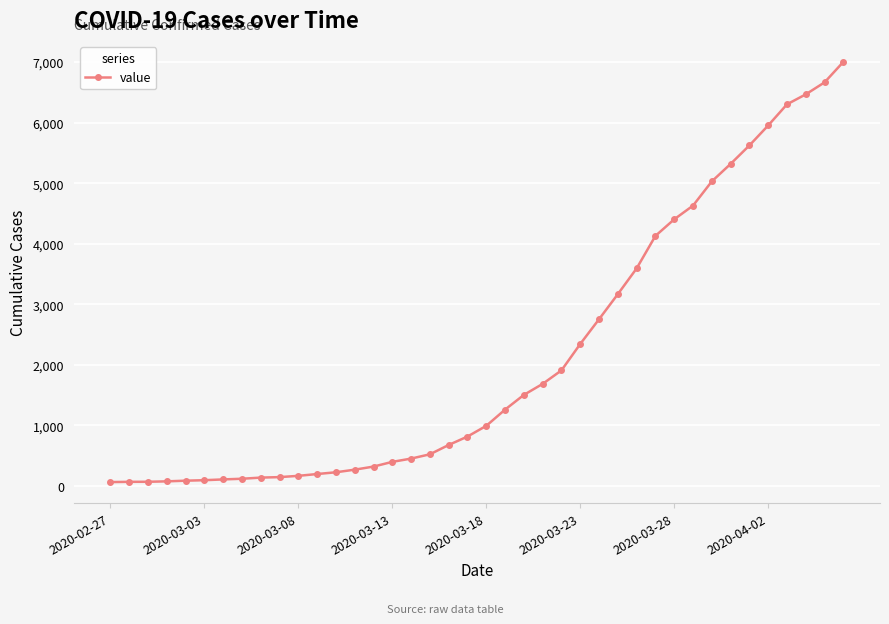

What is the average value?

2144